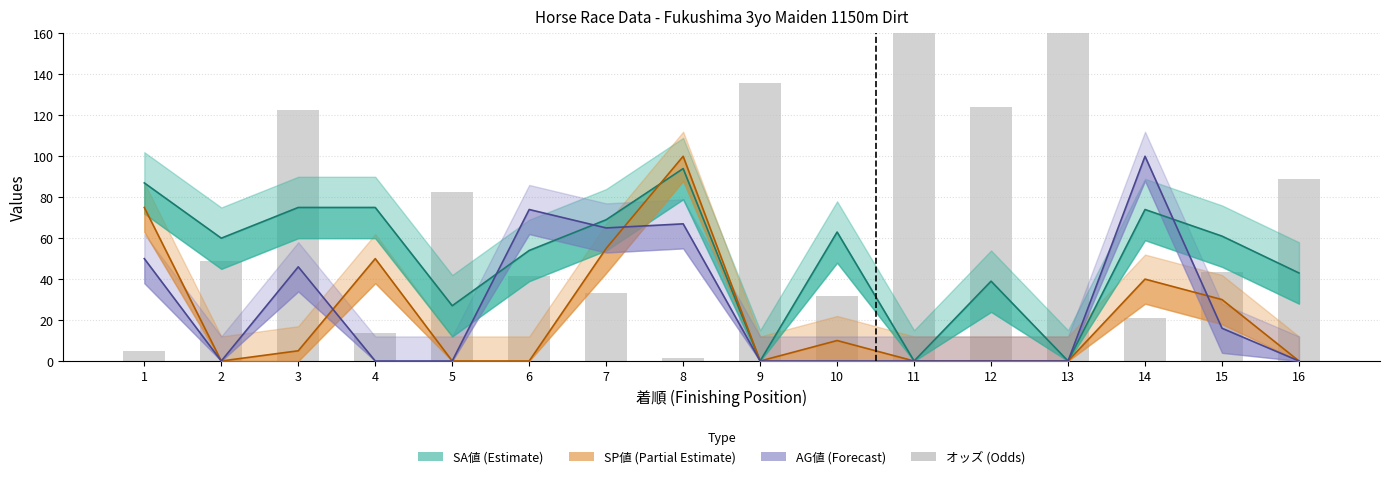

What is the difference between the highest and lowest values at 8?

98.7